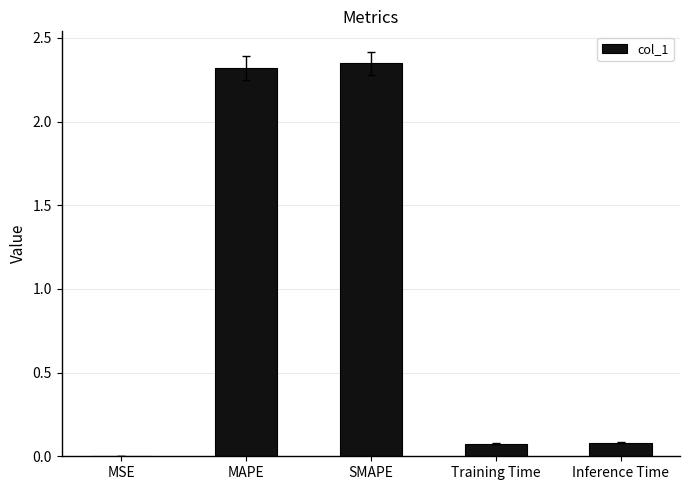

How many categories are shown in the chart?

5